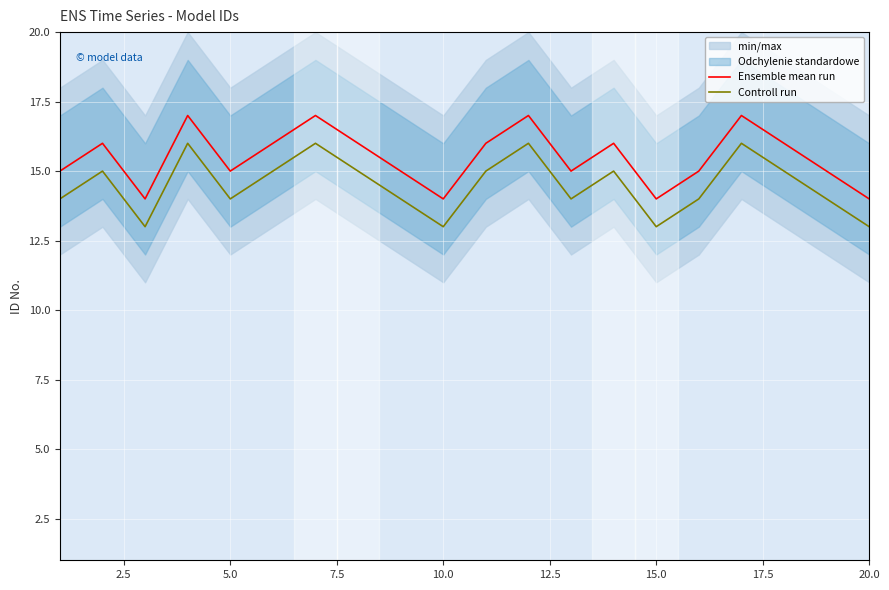

Is this an area chart (filled region under the line)?

No